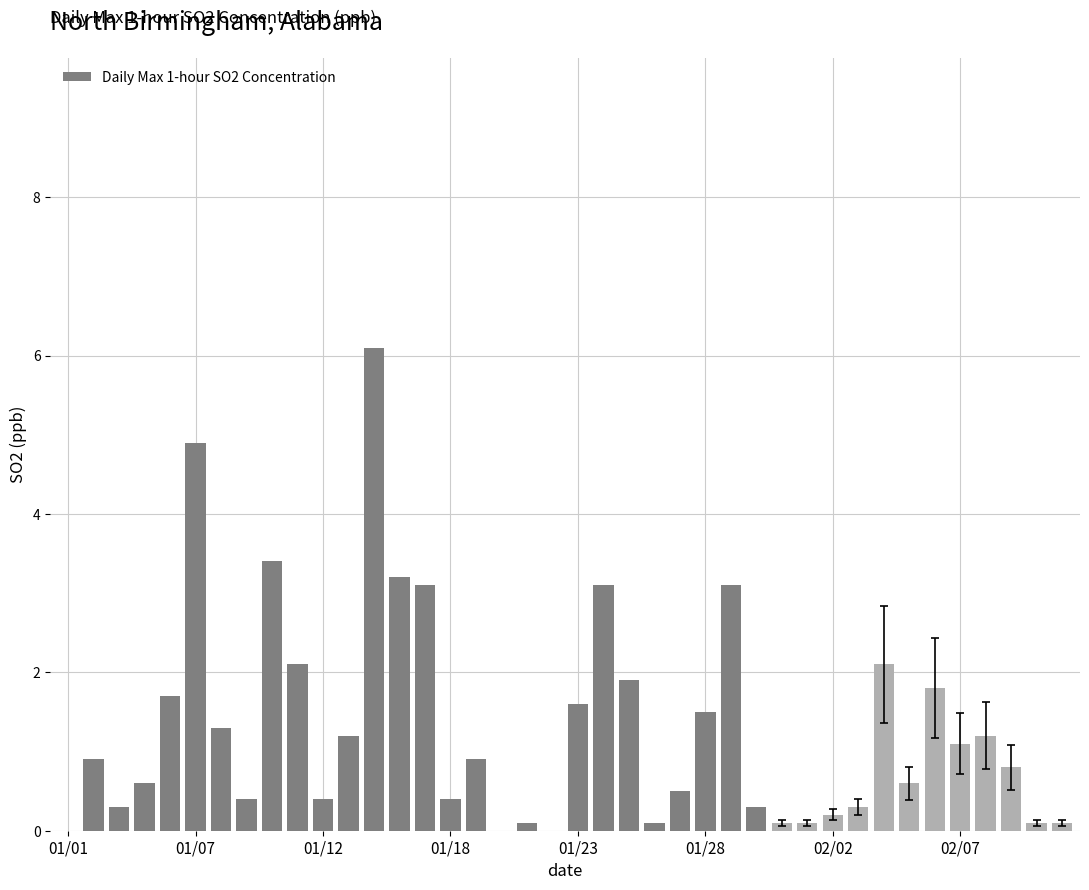

What is the maximum value shown in the chart?

6.1